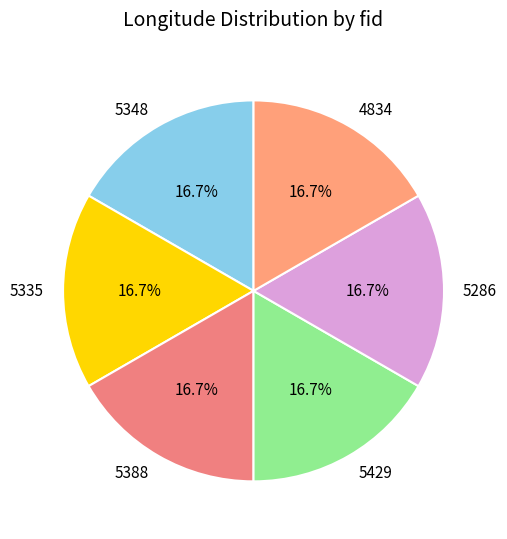

True or false: 5388 accounts for 31% of the total.

False